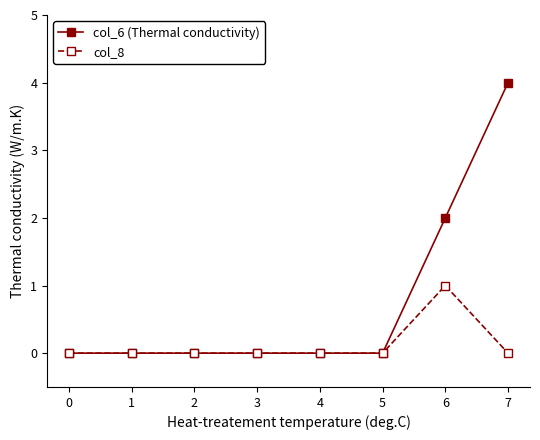

What is the difference between the maximum and minimum values in the col_8 series?

1